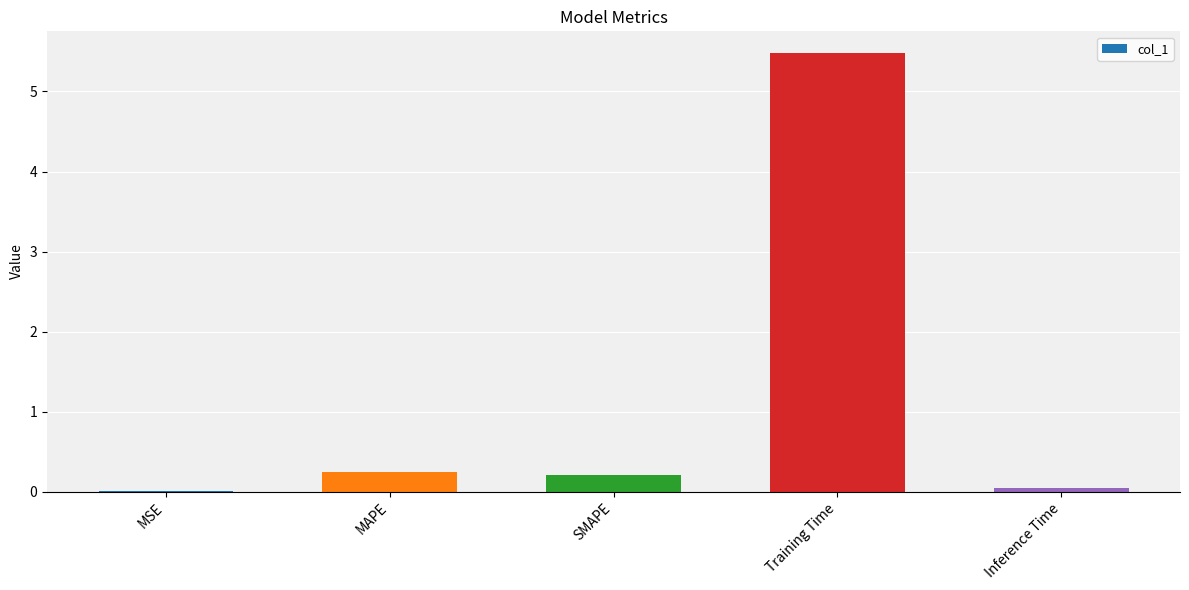

Is it true that the value at Training Time is 5.5?

True